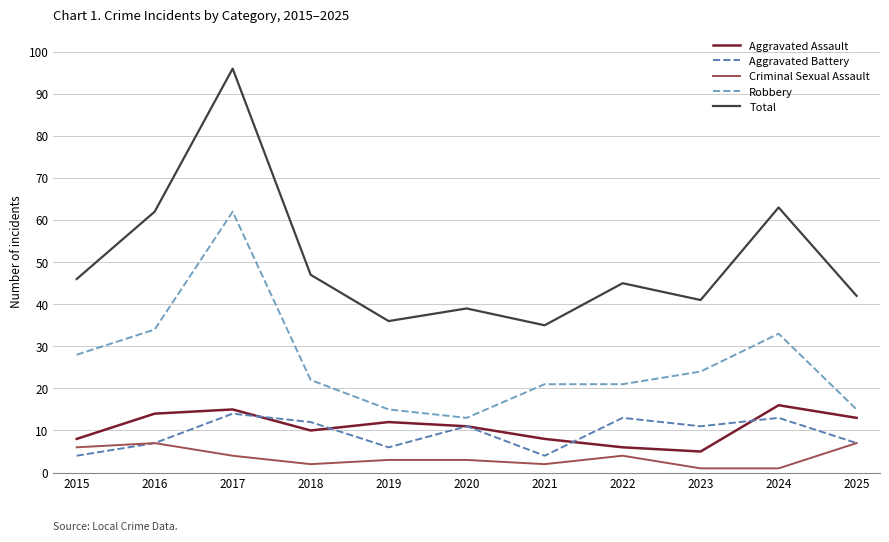

True or false: Total and Criminal Sexual Assault cross at least once.

False